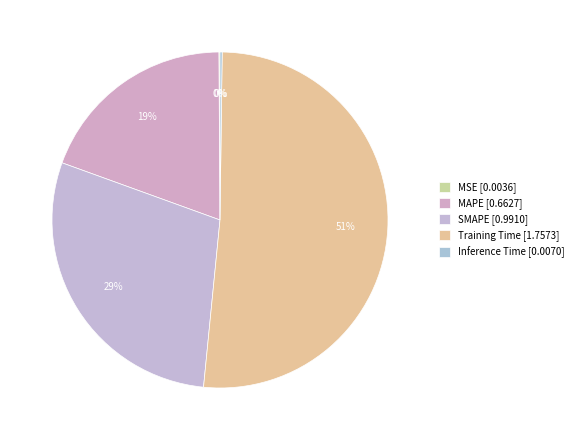

Is MSE the majority of the pie?

No